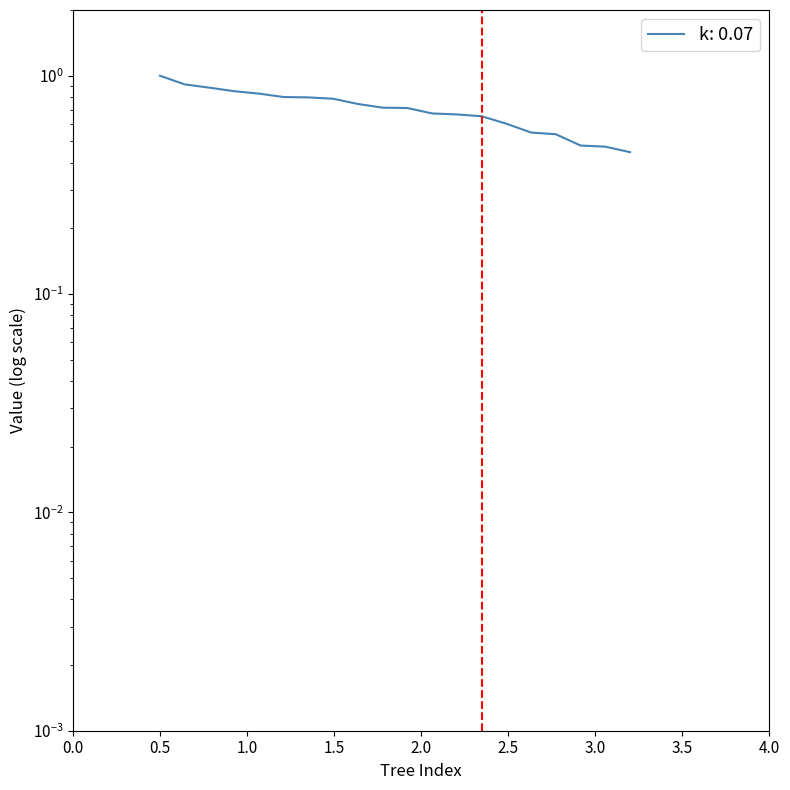

Reading left to right, transcribe all the data shown in this chart.

1.0	0.9	0.9	0.8	0.8	0.8	0.8	0.8	0.7	0.7	0.7	0.7	0.7	0.7	0.6	0.5	0.5	0.5	0.5	0.4